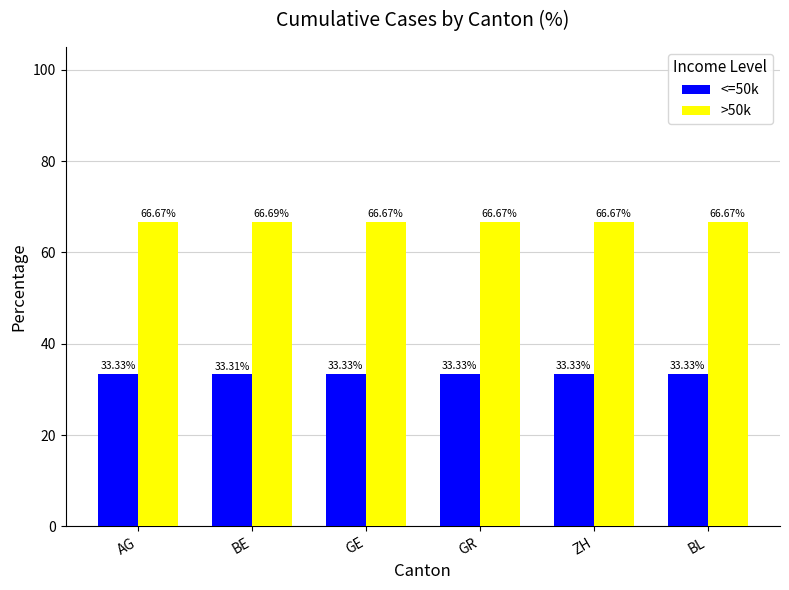

Count the >50k values in the range 66 to 67.

6